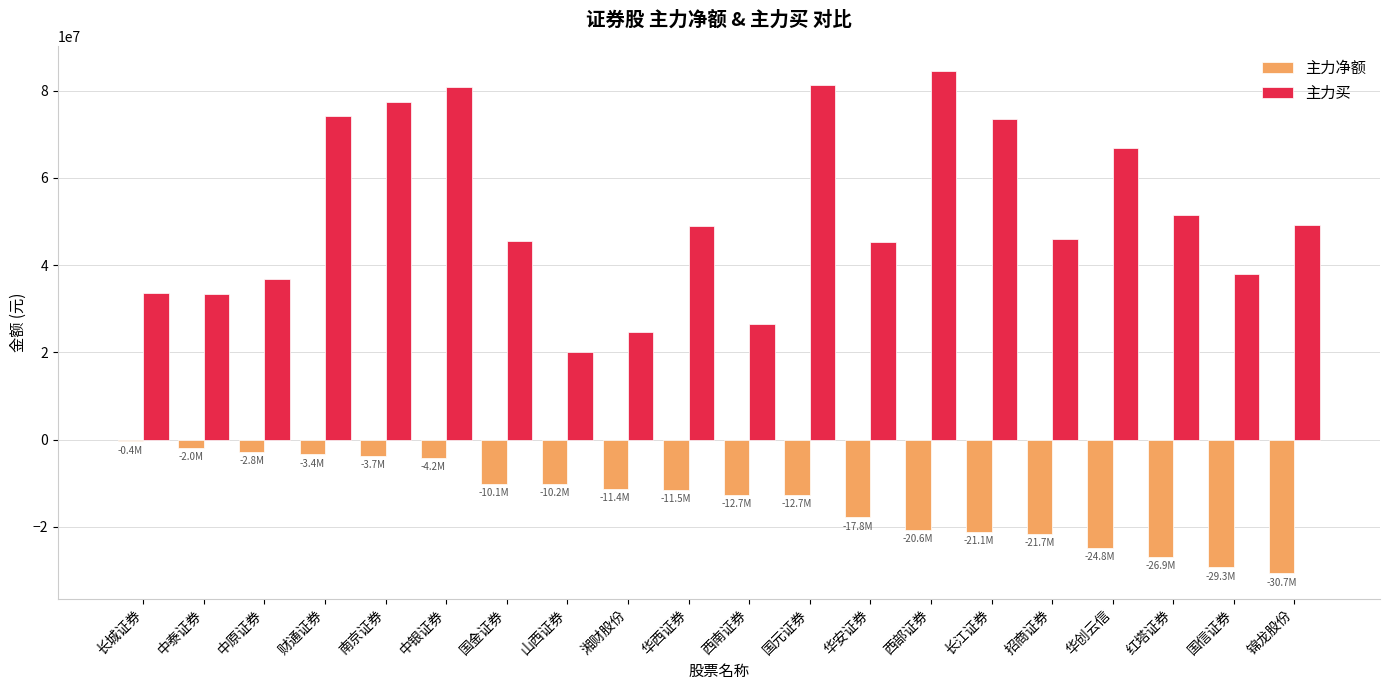

What is the spread (max minus min) of values at 华创云信?

91620930